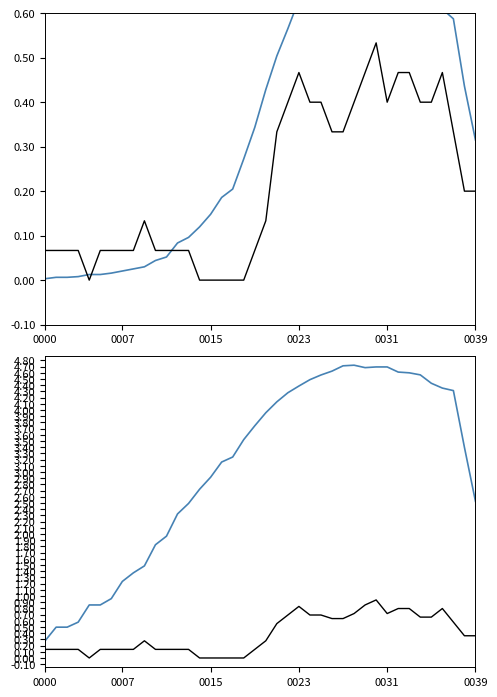

Is it true that col_2 equals 0.7 at 22?

True